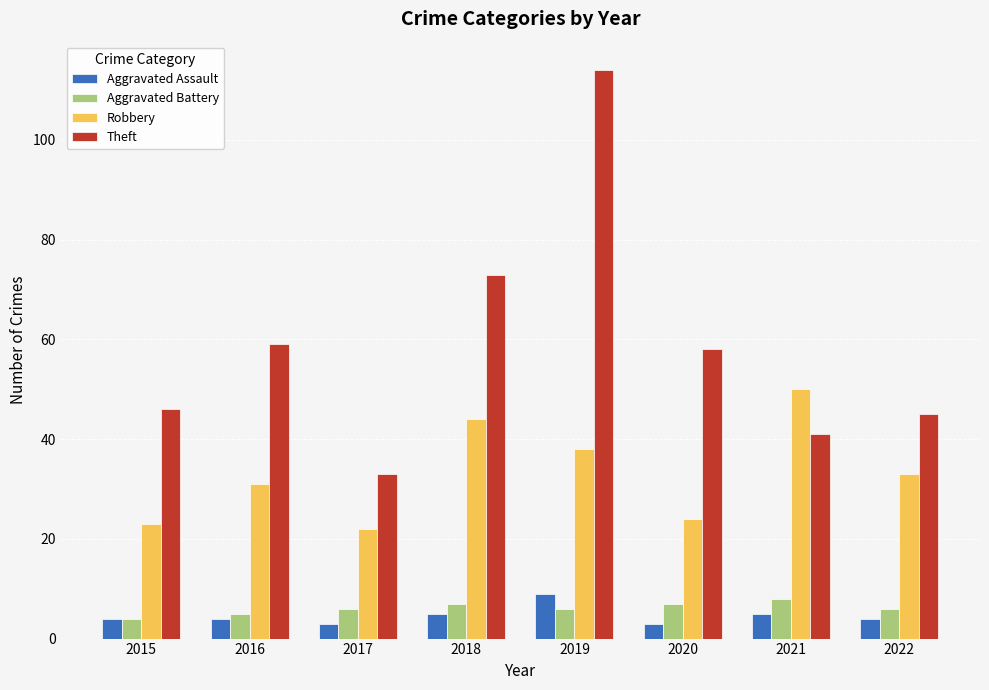

Does the chart contain stacked bars?

No